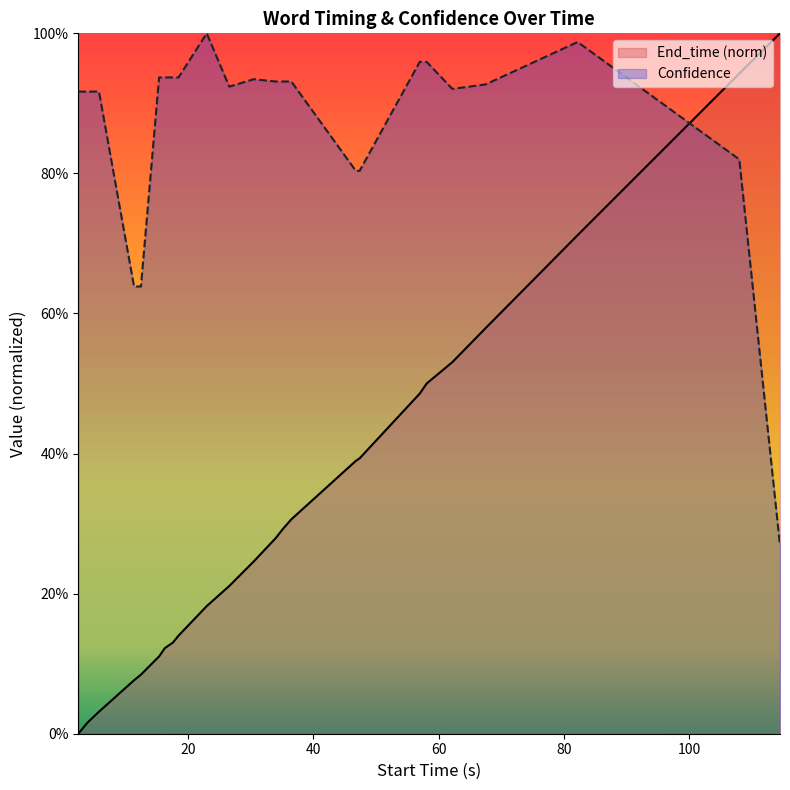

True or false: End_time (norm) has a value of 0.0 at 0.

True